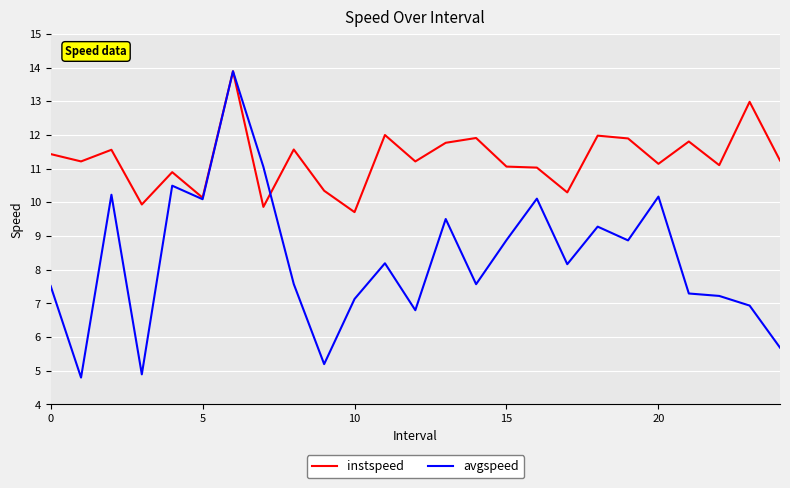

Rank the series by their average value, from lowest to highest.

avgspeed, instspeed